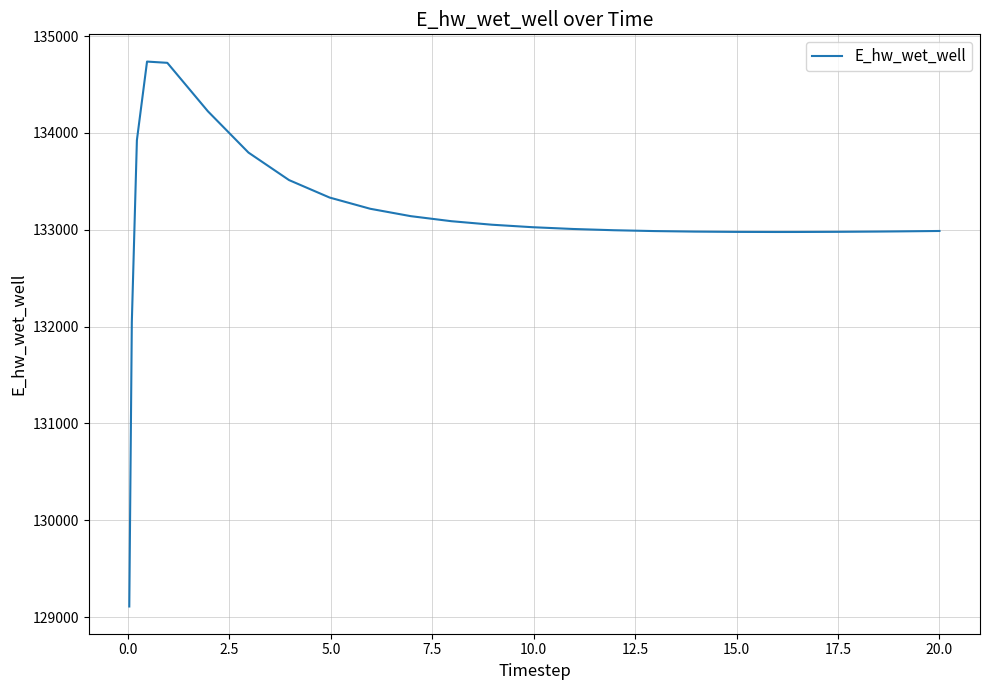

What is the smallest value displayed?

129110.6